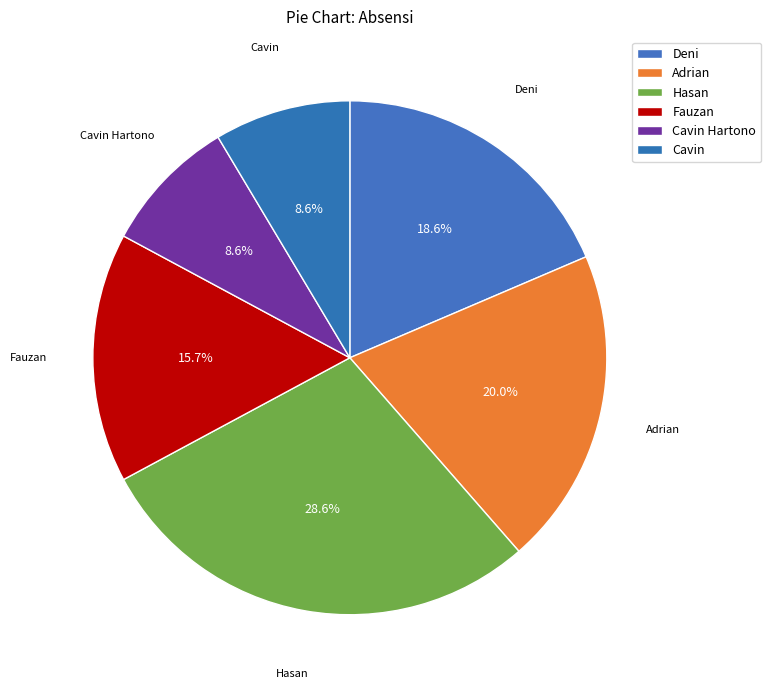

What is the smallest slice in the pie chart?

Cavin Hartono